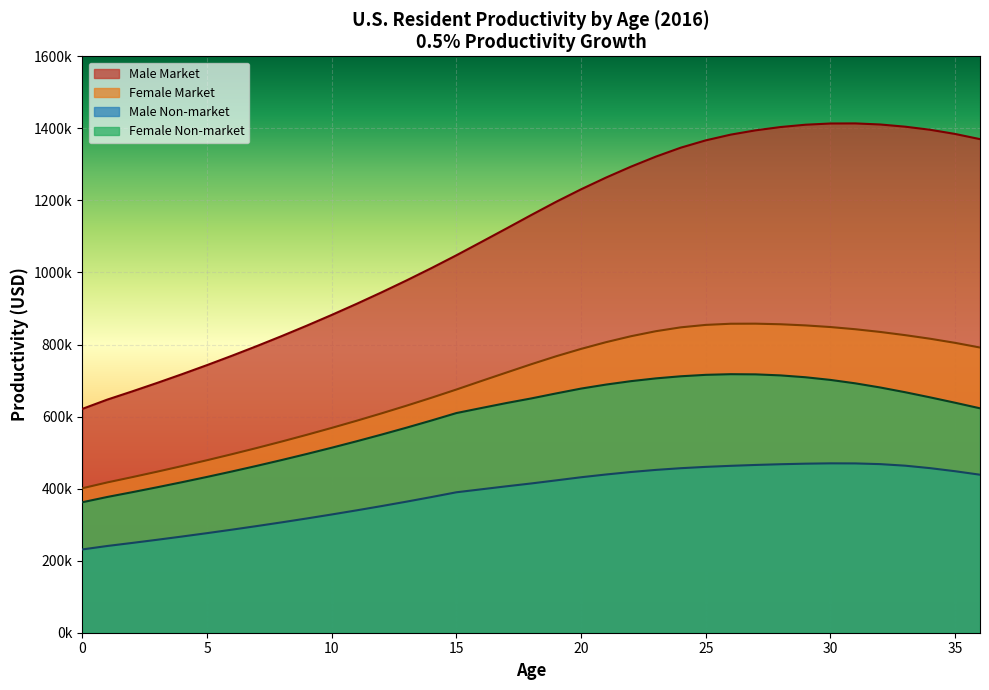

True or false: Female Market and Male Non-market cross at least once.

False